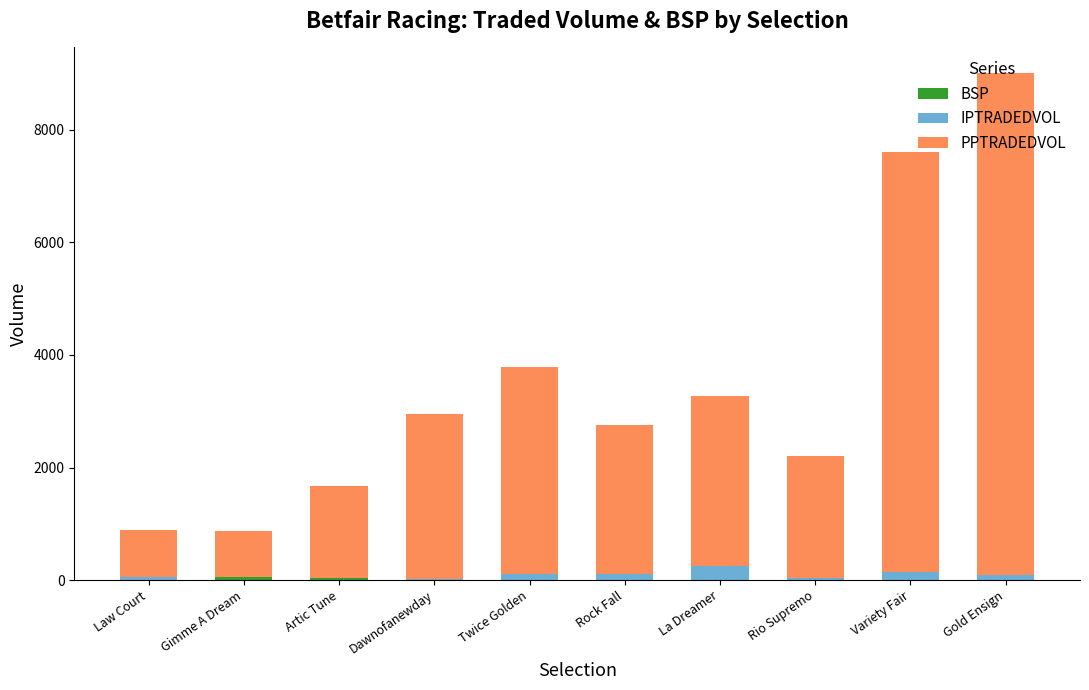

Is it true that PPTRADEDVOL equals 677.0 at Dawnofanewday?

False